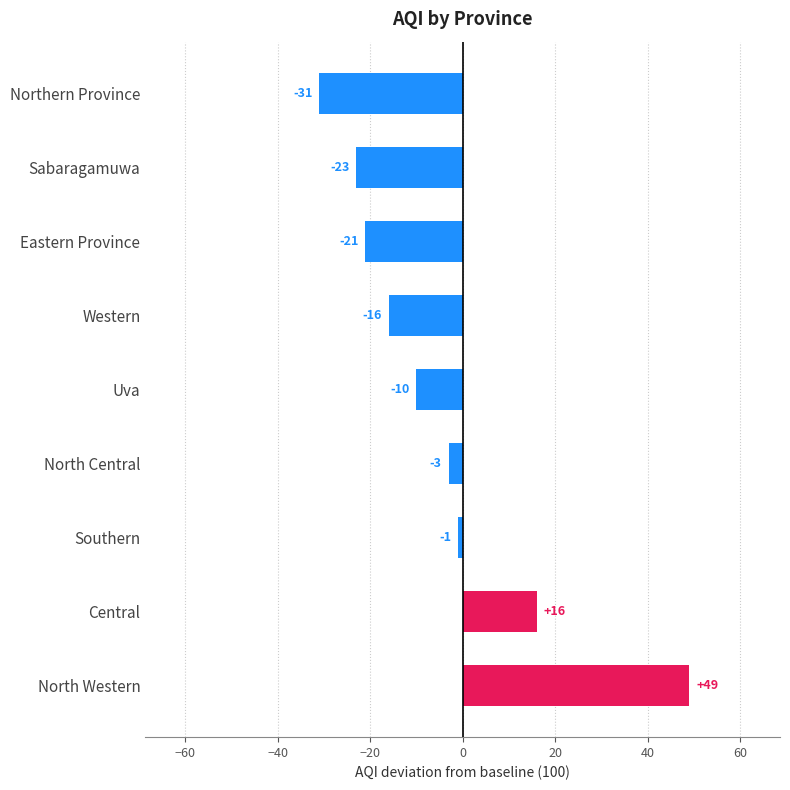

Reading top to bottom, transcribe all the data shown in this chart.

Northern Province=-31	Sabaragamuwa=-23	Eastern Province=-21	Western=-16	Uva=-10	North Central=-3	Southern=-1	Central=16	North Western=49